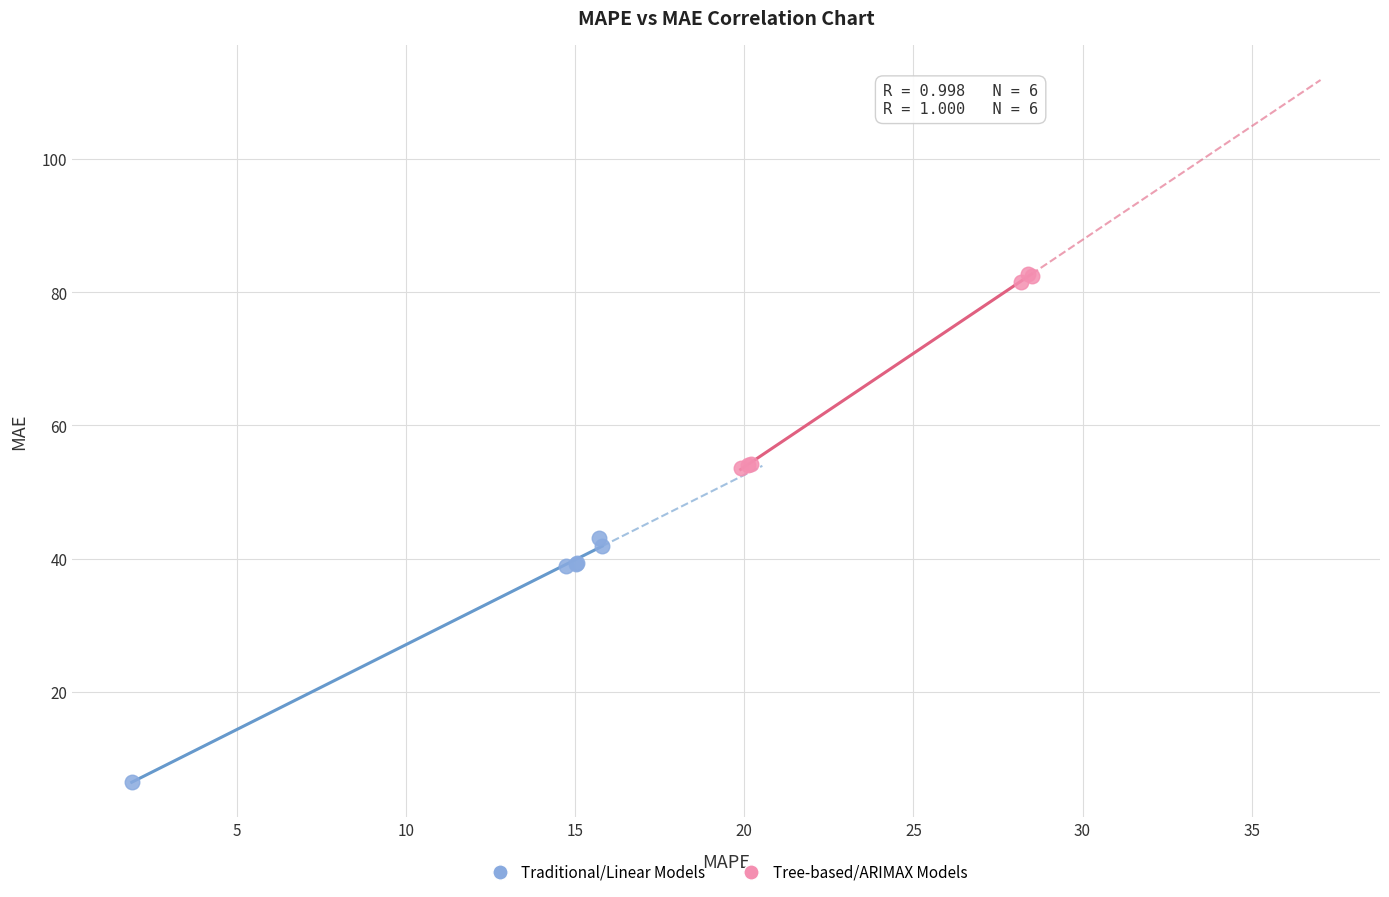

Which series contains the lowest Y value?

Traditional/Linear Models